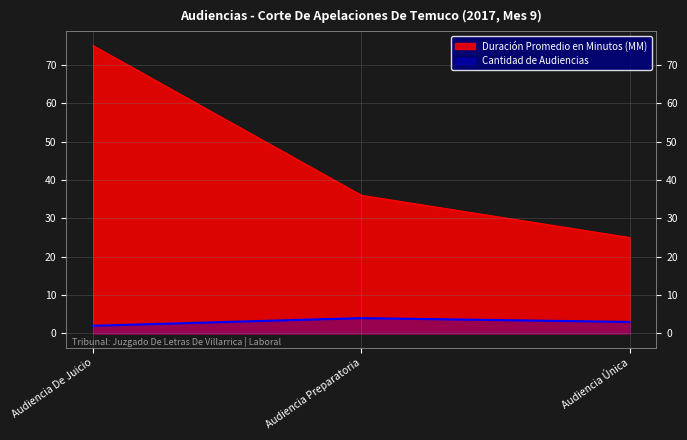

What is the maximum value for Cantidad de Audiencias?

4